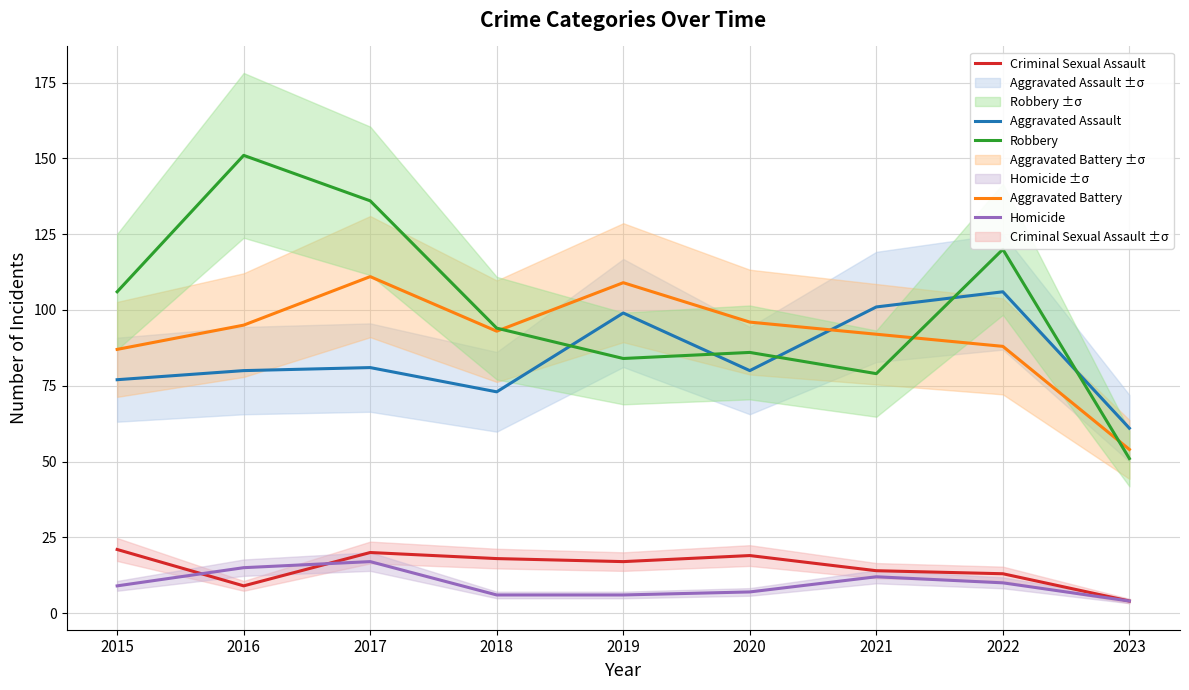

Rank the series by their maximum value, from lowest to highest.

Homicide, Criminal Sexual Assault, Aggravated Assault, Aggravated Battery, Robbery